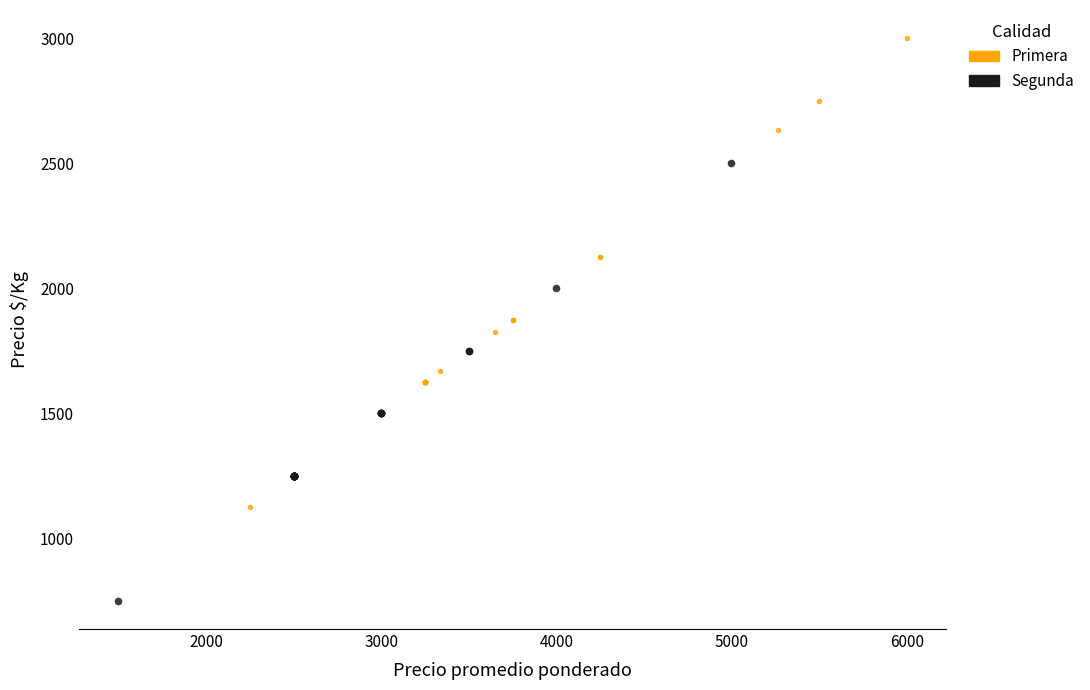

Which series contains the lowest Y value?

Segunda